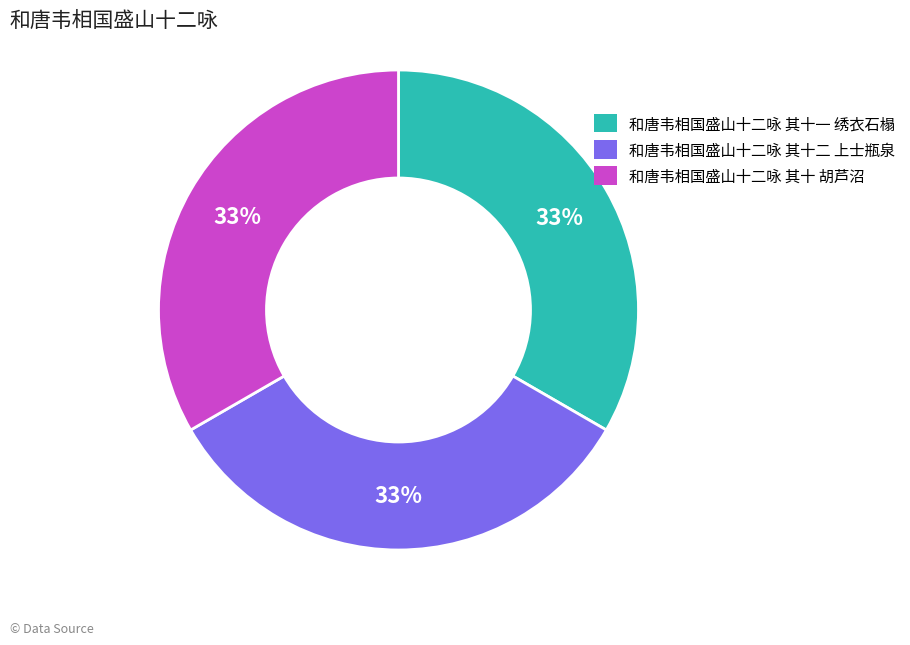

True or false: 和唐韦相国盛山十二咏 其十 胡芦沼 accounts for 46% of the total.

False